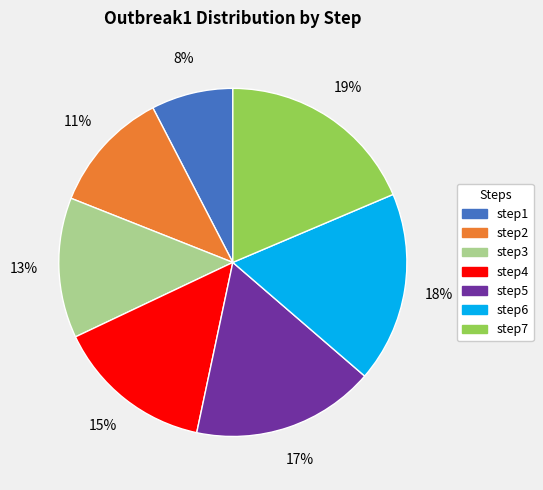

To the nearest percent, what is the combined percentage of step5 and step2?

28%